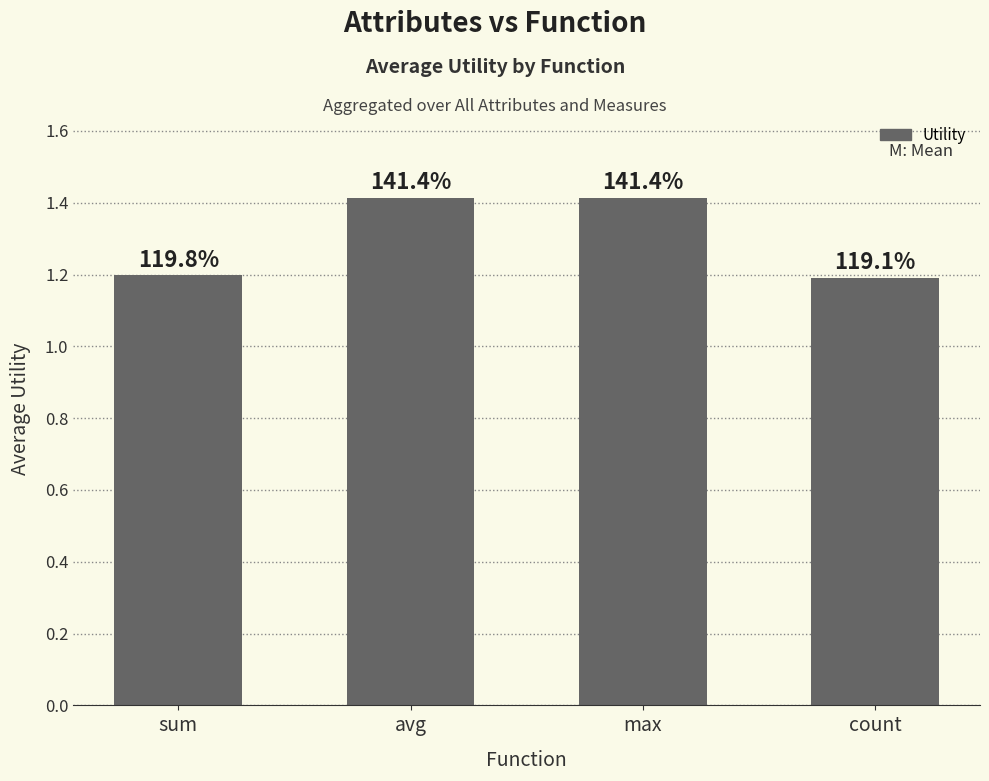

How many bars are there in total?

4